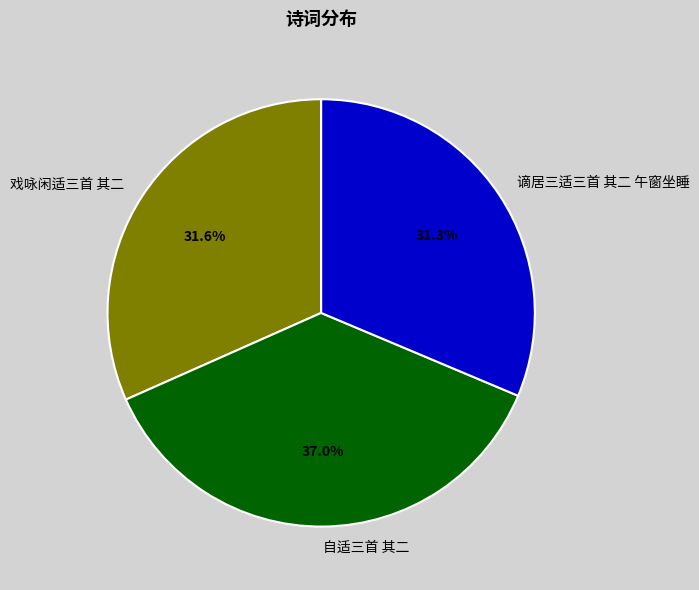

What percentage is the 自适三首 其二 slice, to the nearest percent?

37%